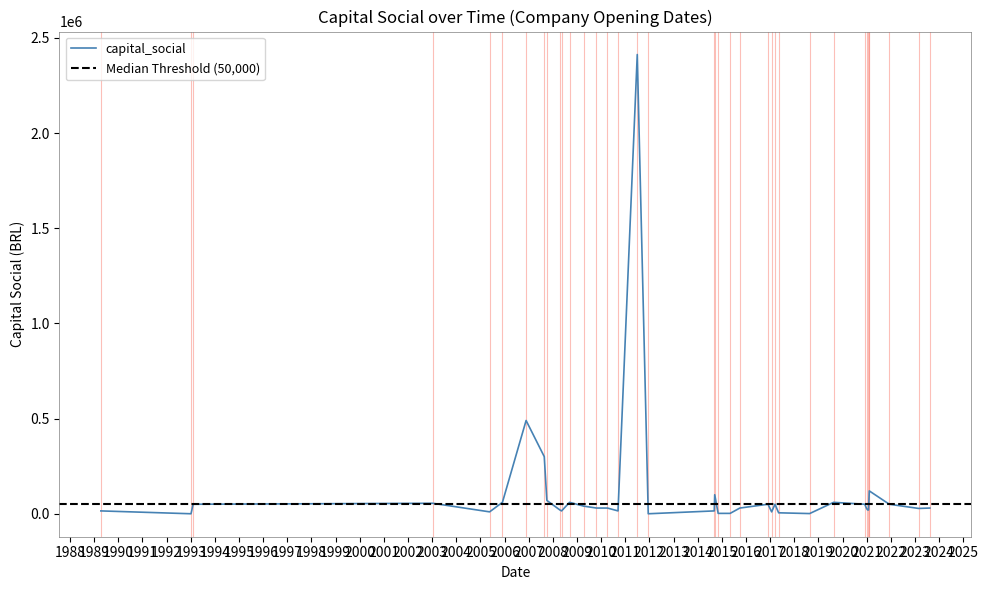

What is the change in value from 06/05/2015 to 19/05/2005?

+8000